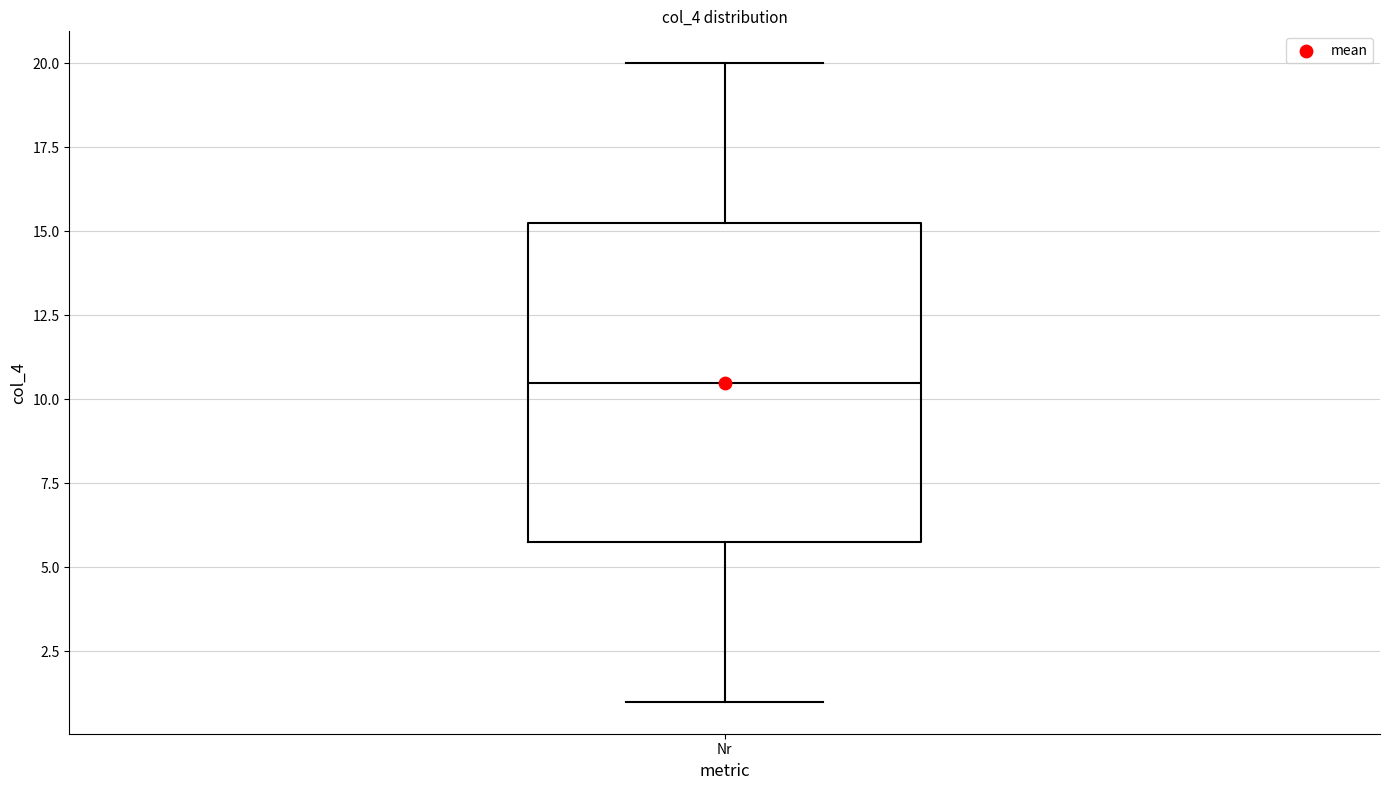

Transcribe this box plot: give where the median line is, the range the box spans, and where the two whiskers end, as read against the y-axis. The values are not printed on the chart, so give them approximately, as read against the axis.

median 10.5, box 6.0 to 15.5, whiskers 1.0 to 20.0